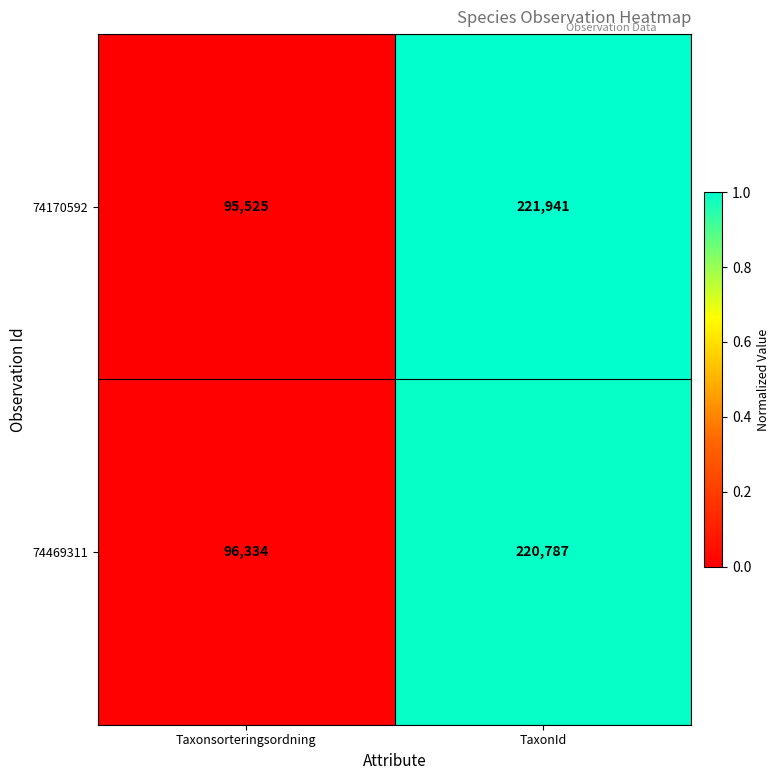

Which series has the largest total across all categories?

74170592